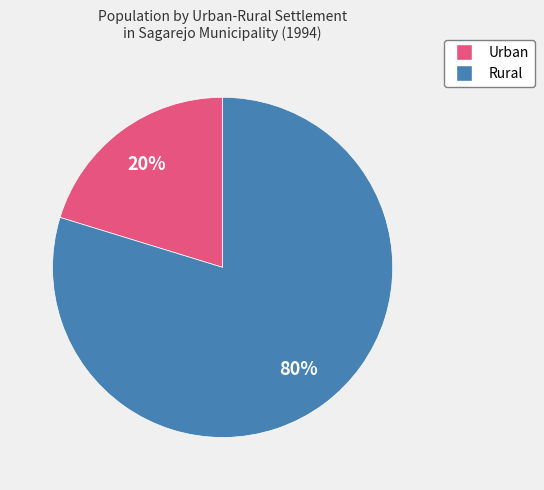

Which category accounts for the majority?

Rural